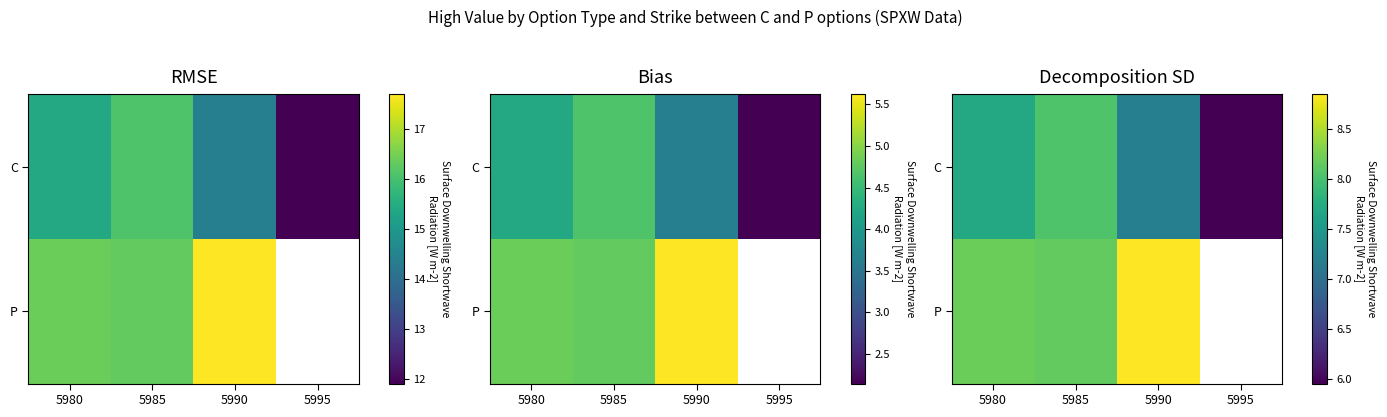

At which category is the sum across all series the highest?

5985